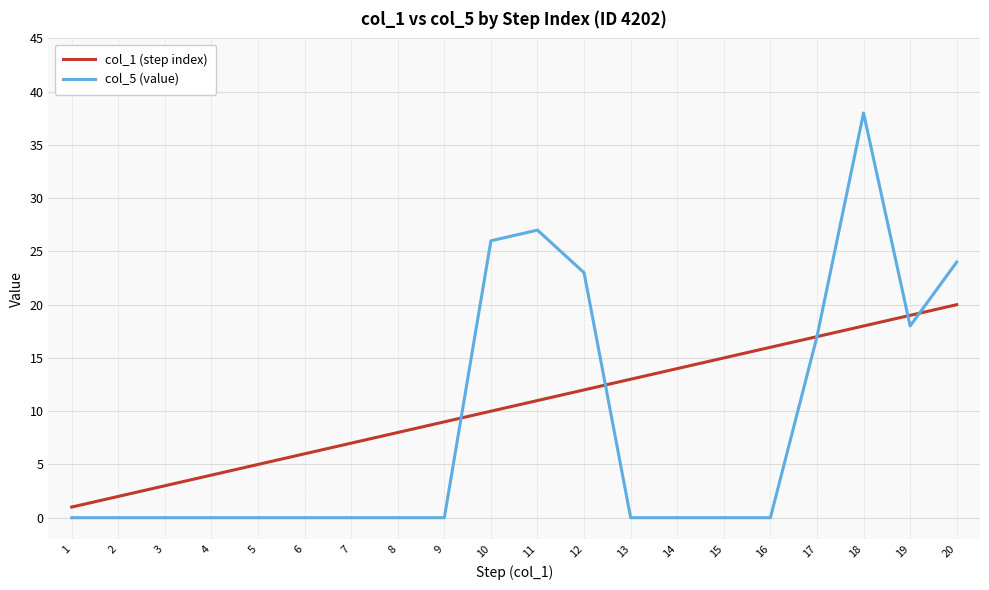

What is the difference between the second highest and minimum values in the col_1 (step index) series?

18